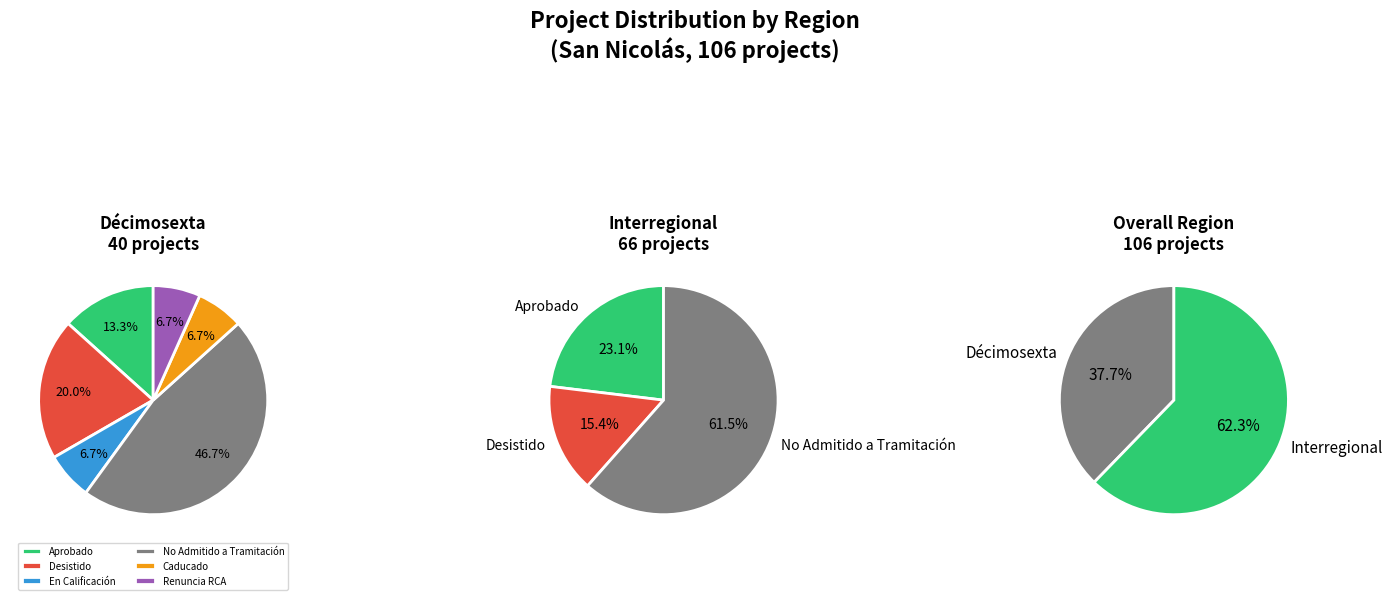

To the nearest percent, what is the average slice percentage?

50%